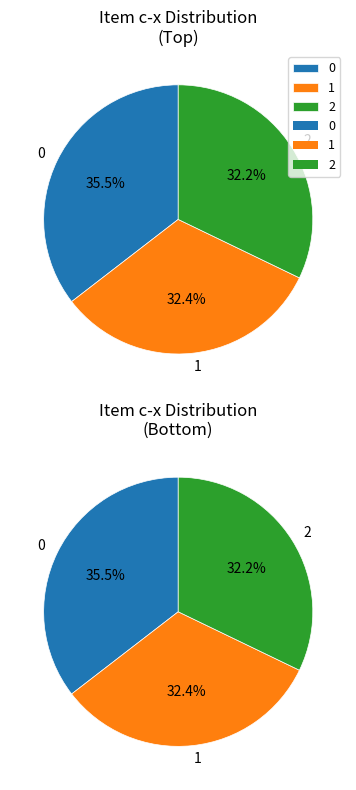

What is the change in value from 1 to 2?

-1.9